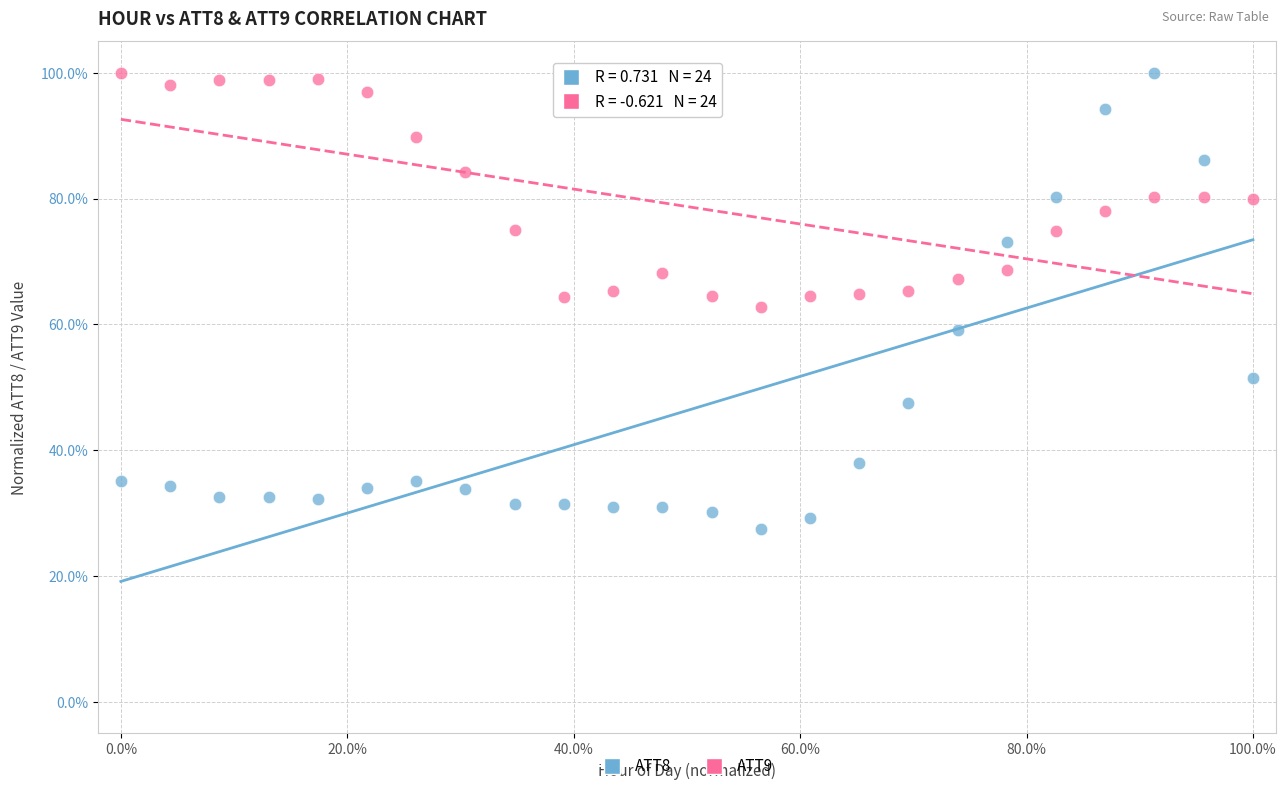

Across all data points, what is the range of X values (max minus min)?

1.0